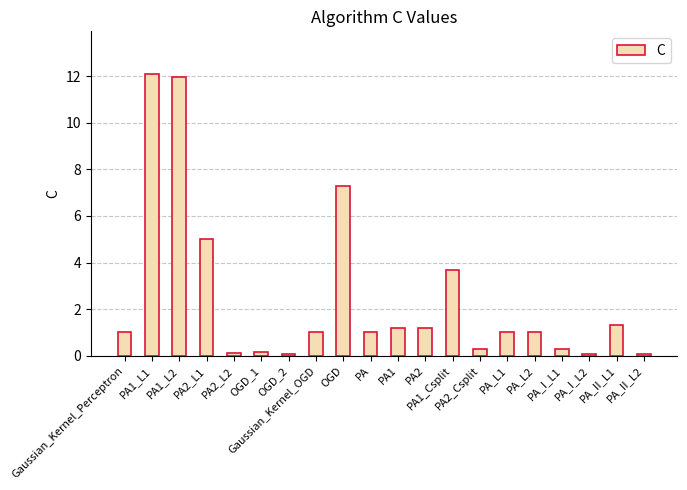

What is the difference between the values at Gaussian_Kernel_OGD and OGD?

6.3